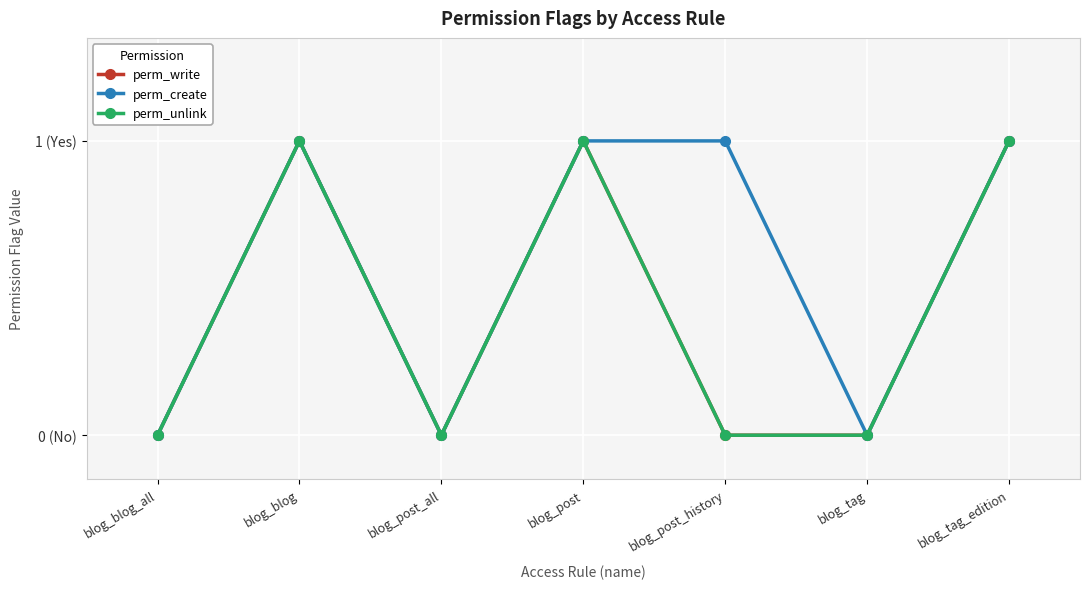

True or false: perm_create has a value of 0 at blog_post_all.

True